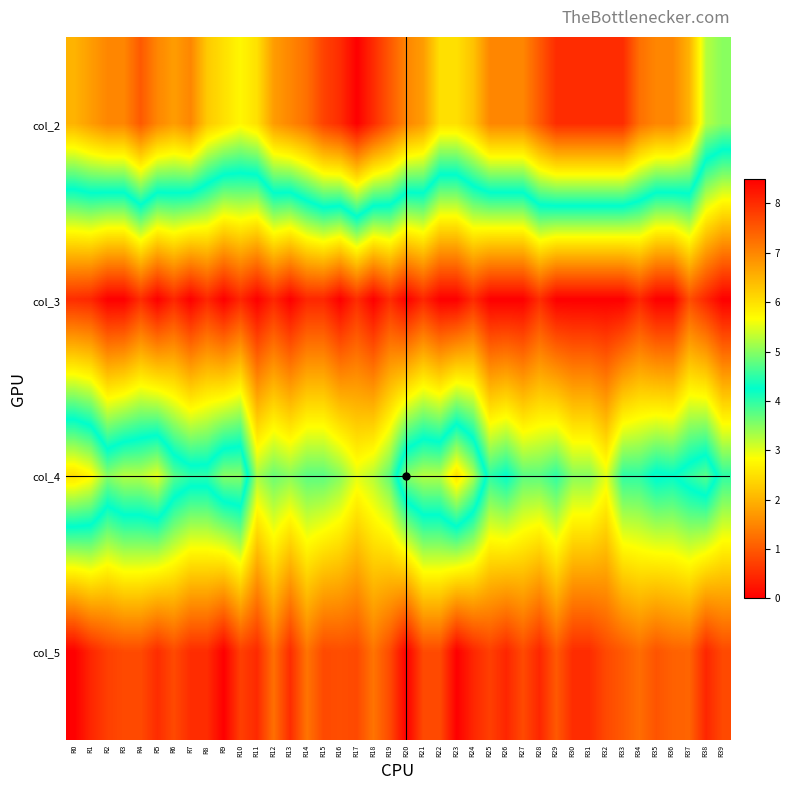

Rank the series by their maximum value, from highest to lowest.

col_2, col_4, col_5, col_3